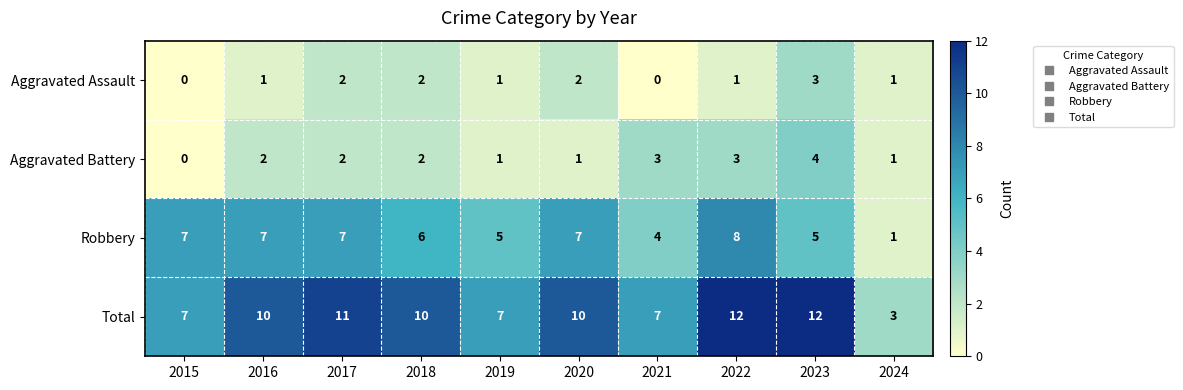

How many series are shown in this chart?

4